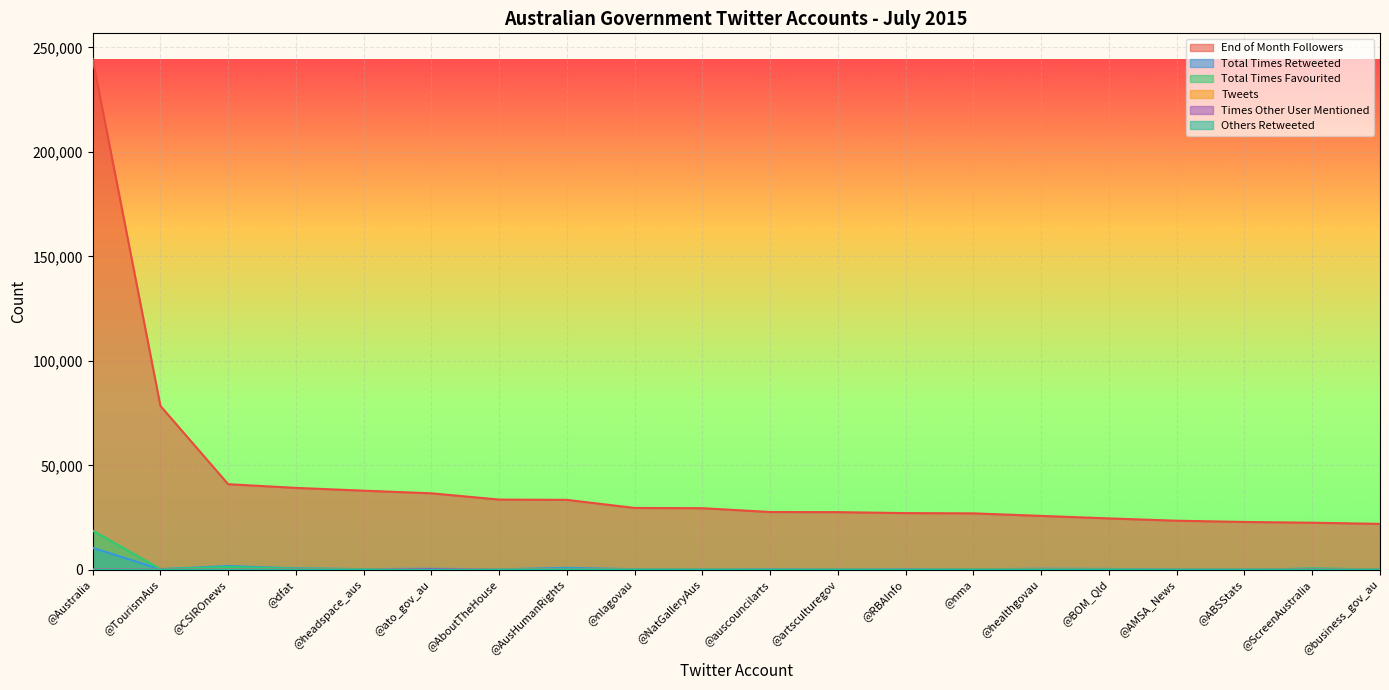

The value of Total Times Favourited at @RBAInfo is 20. True or false?

False